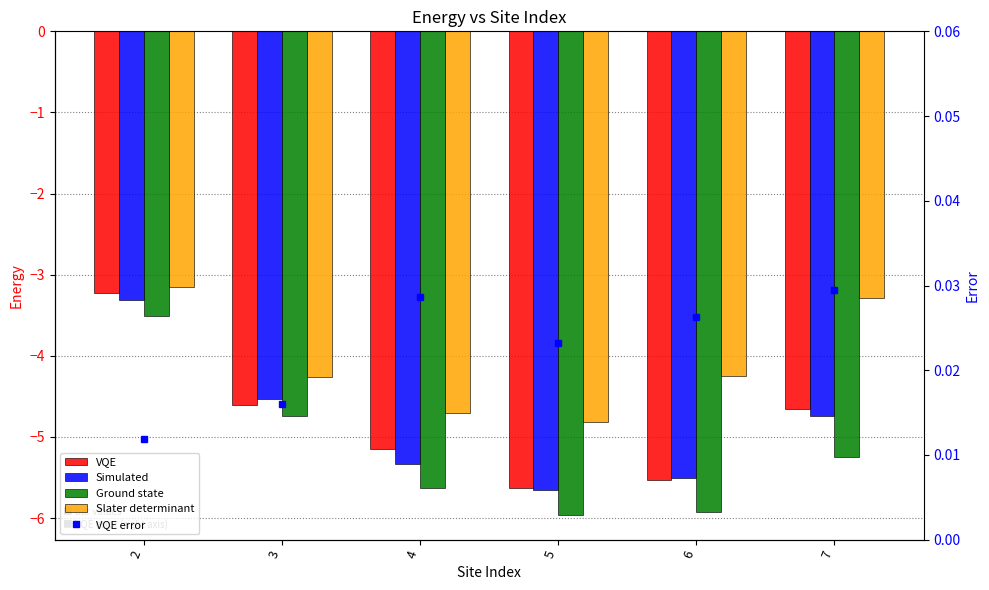

True or false: Simulated has a value of -5.5 at 6.

True